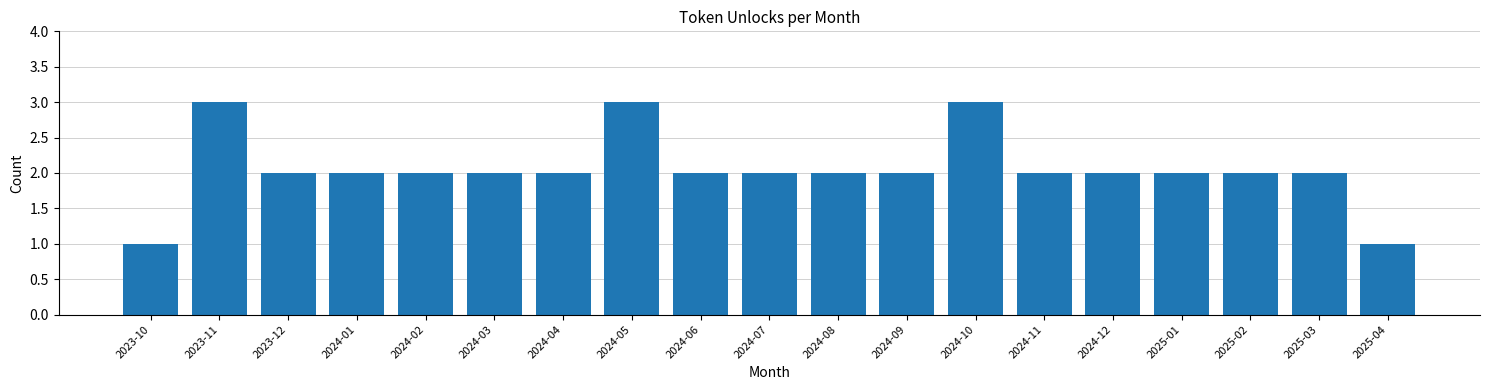

Reading left to right, what are all the values shown in this chart?

1	3	2	2	2	2	2	3	2	2	2	2	3	2	2	2	2	2	1